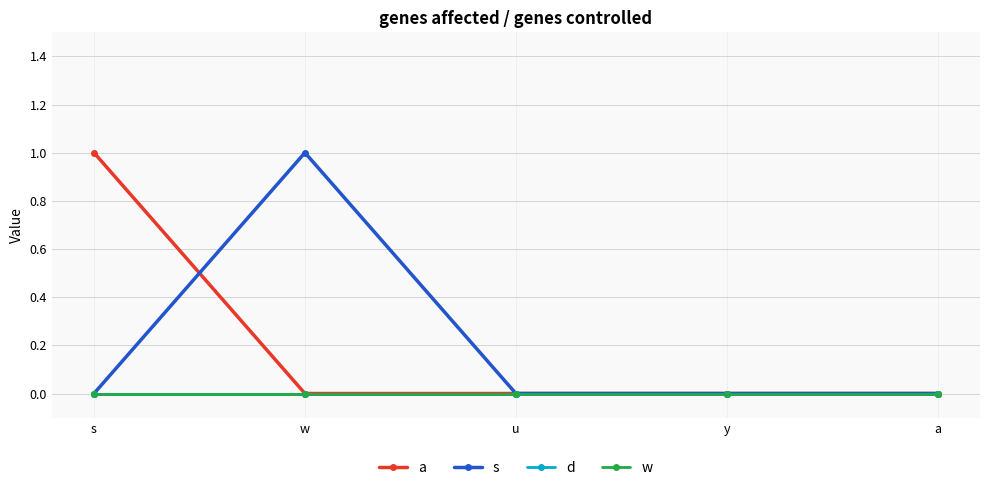

List the series in order of their peak value, lowest first.

d, w, a, s